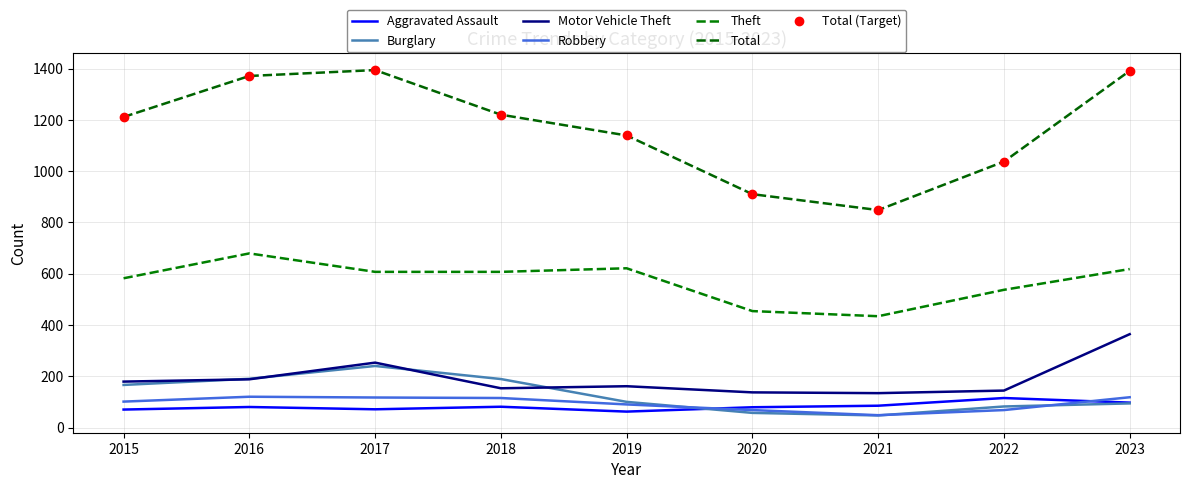

List the series in order of their peak value, highest first.

Total, Theft, Motor Vehicle Theft, Burglary, Robbery, Aggravated Assault